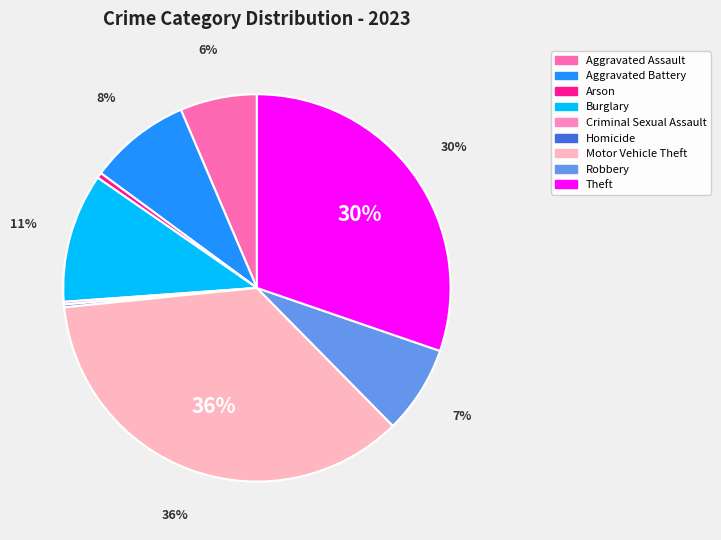

Rank the categories by value from lowest to highest.

Criminal Sexual Assault, Homicide, Arson, Aggravated Assault, Robbery, Aggravated Battery, Burglary, Theft, Motor Vehicle Theft